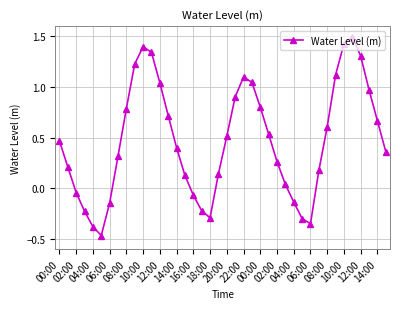

What is the difference between the maximum and minimum values?

2.0